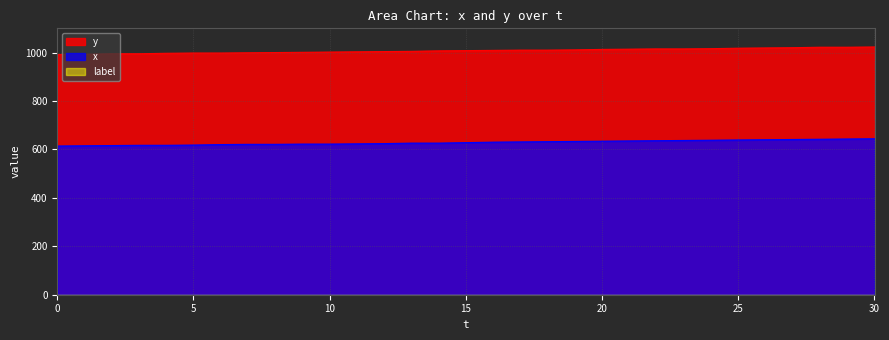

What is the minimum value shown in the chart?

614